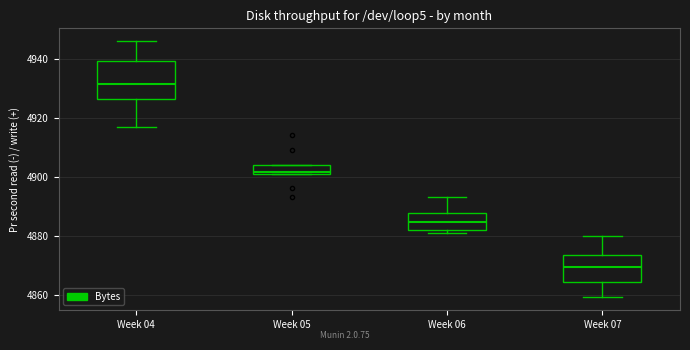

Reading left to right, transcribe this box plot: for each box, give where its median line is, the range the box spans, and where its two whiskers end, as read against the y-axis. The values are not printed on the chart, so give them approximately, as read against the axis.

Week 04: median 4932, box 4926 to 4940, whiskers 4918 to 4946
Week 05: median 4902, box 4902 to 4904, whiskers 4902 to 4904
Week 06: median 4884, box 4882 to 4888, whiskers 4882 (just below the box's lower edge) to 4894
Week 07: median 4870, box 4864 to 4874, whiskers 4860 to 4880